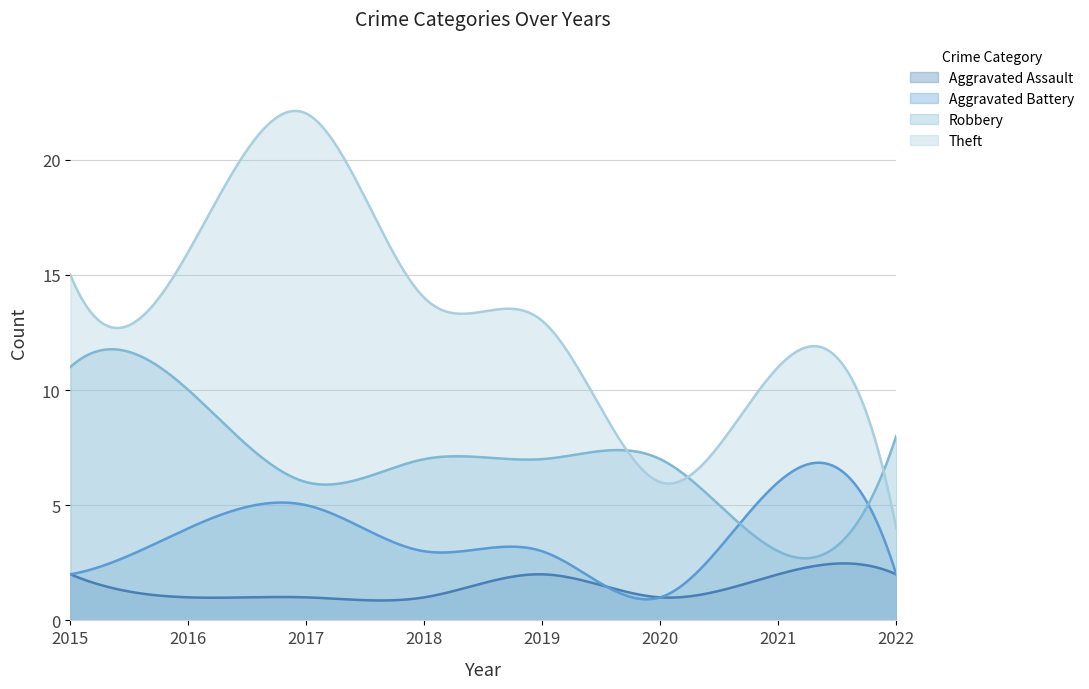

Reading left to right, extract all data points from this chart.

Aggravated Assault: 2015=2	2016=1	2017=1	2018=1	2019=2	2020=1	2021=2	2022=2
Aggravated Battery: 2015=2	2016=4	2017=5	2018=3	2019=3	2020=1	2021=6	2022=2
Robbery: 2015=11	2016=10	2017=6	2018=7	2019=7	2020=7	2021=3	2022=8
Theft: 2015=15	2016=16	2017=22	2018=14	2019=13	2020=6	2021=11	2022=4